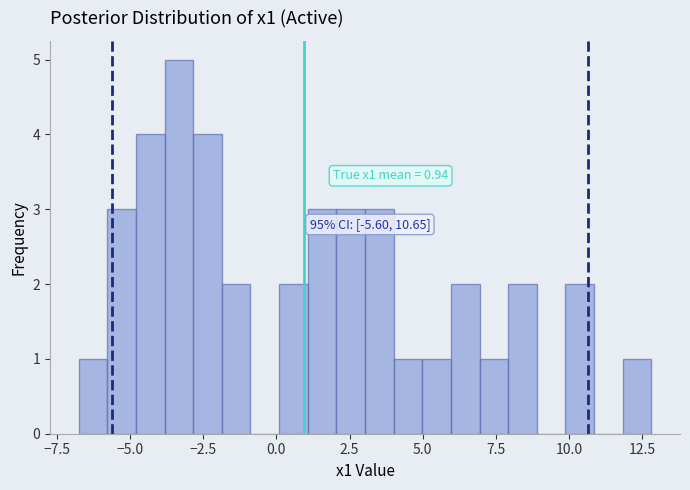

Around what value on the x-axis is the tallest bar? Give the approximate position of its centre, as read against the axis.

-3.5